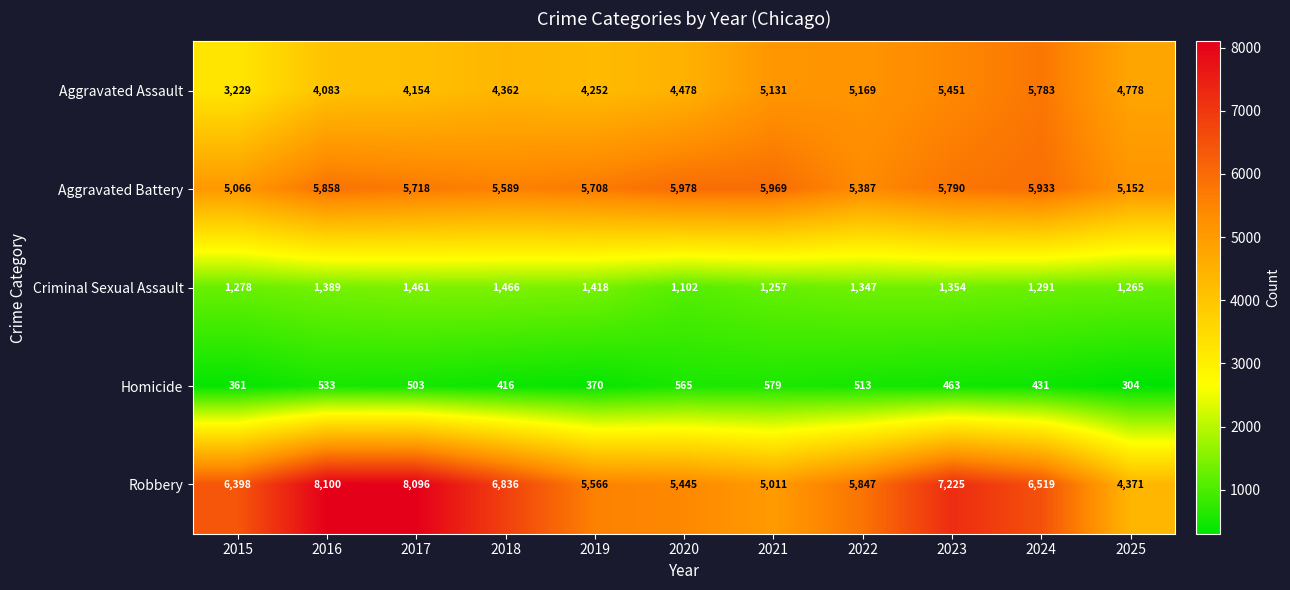

Is it true that Aggravated Assault equals 4154 at 2017?

True